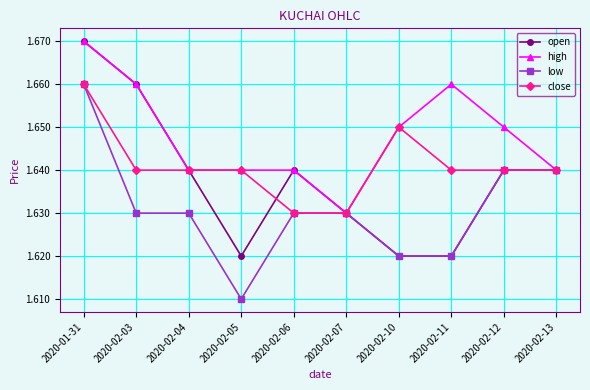

List the series in order of their overall mean, lowest first.

low, open, close, high